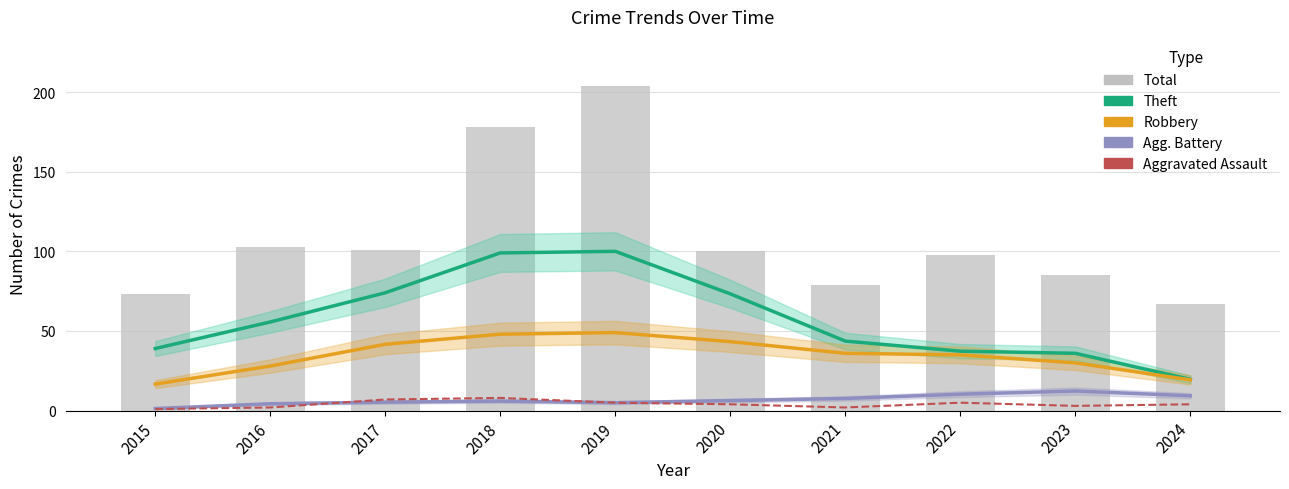

Reading left to right, what are all the values shown in this chart?

Theft (smoothed): 39.0	55.7	74.0	99.0	100.0	73.3	43.7	37.3	36.0	19.7
Robbery (smoothed): 16.7	28.0	41.7	48.0	49.0	43.3	36.0	35.0	30.0	19.3
Agg. Battery (smoothed): 1.3	4.3	5.3	6.0	5.0	6.3	7.7	10.3	12.3	9.3
Aggravated Assault: 1.0	2.0	7.0	8.0	5.0	4.0	2.0	5.0	3.0	4.0
Total: 73.0	103.0	101.0	178.0	204.0	100.0	79.0	98.0	85.0	67.0